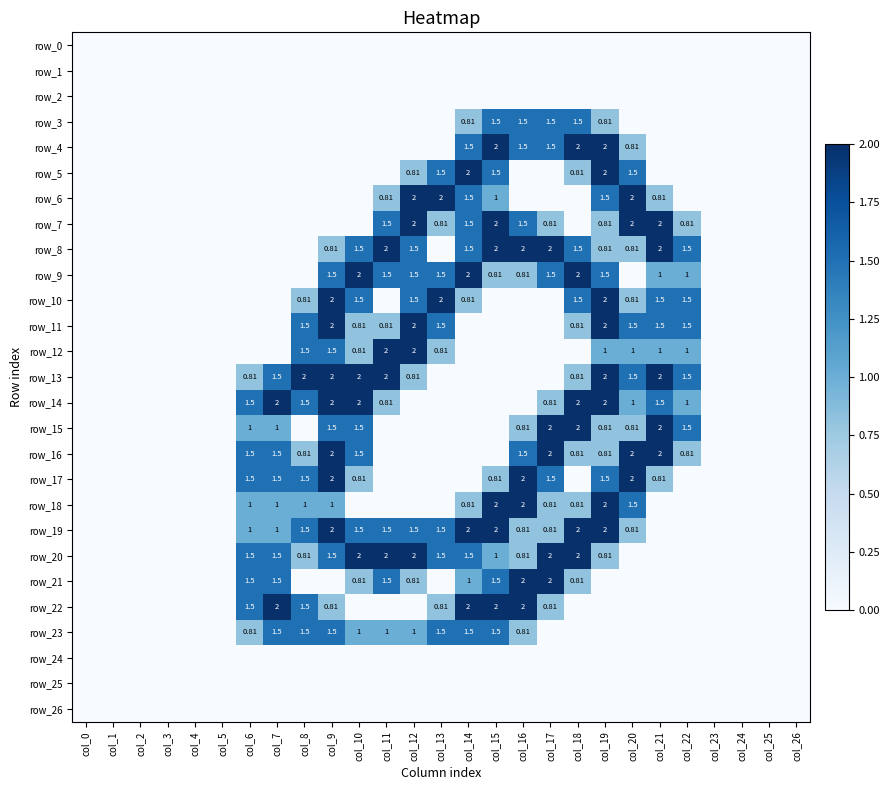

Reading right to left, what are all the values shown in this chart?

row_0: col_26=0.0	col_25=0.0	col_24=0.0	col_23=0.0	col_22=0.0	col_21=0.0	col_20=0.0	col_19=0.0	col_18=0.0	col_17=0.0	col_16=0.0	col_15=0.0	col_14=0.0	col_13=0.0	col_12=0.0	col_11=0.0	col_10=0.0	col_9=0.0	col_8=0.0	col_7=0.0	col_6=0.0	col_5=0.0	col_4=0.0	col_3=0.0	col_2=0.0	col_1=0.0	col_0=0.0
row_1: col_26=0.0	col_25=0.0	col_24=0.0	col_23=0.0	col_22=0.0	col_21=0.0	col_20=0.0	col_19=0.0	col_18=0.0	col_17=0.0	col_16=0.0	col_15=0.0	col_14=0.0	col_13=0.0	col_12=0.0	col_11=0.0	col_10=0.0	col_9=0.0	col_8=0.0	col_7=0.0	col_6=0.0	col_5=0.0	col_4=0.0	col_3=0.0	col_2=0.0	col_1=0.0	col_0=0.0
row_2: col_26=0.0	col_25=0.0	col_24=0.0	col_23=0.0	col_22=0.0	col_21=0.0	col_20=0.0	col_19=0.0	col_18=0.0	col_17=0.0	col_16=0.0	col_15=0.0	col_14=0.0	col_13=0.0	col_12=0.0	col_11=0.0	col_10=0.0	col_9=0.0	col_8=0.0	col_7=0.0	col_6=0.0	col_5=0.0	col_4=0.0	col_3=0.0	col_2=0.0	col_1=0.0	col_0=0.0
row_3: col_26=0.0	col_25=0.0	col_24=0.0	col_23=0.0	col_22=0.0	col_21=0.0	col_20=0.0	col_19=0.8	col_18=1.5	col_17=1.5	col_16=1.5	col_15=1.5	col_14=0.8	col_13=0.0	col_12=0.0	col_11=0.0	col_10=0.0	col_9=0.0	col_8=0.0	col_7=0.0	col_6=0.0	col_5=0.0	col_4=0.0	col_3=0.0	col_2=0.0	col_1=0.0	col_0=0.0
row_4: col_26=0.0	col_25=0.0	col_24=0.0	col_23=0.0	col_22=0.0	col_21=0.0	col_20=0.8	col_19=2.0	col_18=2.0	col_17=1.5	col_16=1.5	col_15=2.0	col_14=1.5	col_13=0.0	col_12=0.0	col_11=0.0	col_10=0.0	col_9=0.0	col_8=0.0	col_7=0.0	col_6=0.0	col_5=0.0	col_4=0.0	col_3=0.0	col_2=0.0	col_1=0.0	col_0=0.0
row_5: col_26=0.0	col_25=0.0	col_24=0.0	col_23=0.0	col_22=0.0	col_21=0.0	col_20=1.5	col_19=2.0	col_18=0.8	col_17=0.0	col_16=0.0	col_15=1.5	col_14=2.0	col_13=1.5	col_12=0.8	col_11=0.0	col_10=0.0	col_9=0.0	col_8=0.0	col_7=0.0	col_6=0.0	col_5=0.0	col_4=0.0	col_3=0.0	col_2=0.0	col_1=0.0	col_0=0.0
row_6: col_26=0.0	col_25=0.0	col_24=0.0	col_23=0.0	col_22=0.0	col_21=0.8	col_20=2.0	col_19=1.5	col_18=0.0	col_17=0.0	col_16=0.0	col_15=1.0	col_14=1.5	col_13=2.0	col_12=2.0	col_11=0.8	col_10=0.0	col_9=0.0	col_8=0.0	col_7=0.0	col_6=0.0	col_5=0.0	col_4=0.0	col_3=0.0	col_2=0.0	col_1=0.0	col_0=0.0
row_7: col_26=0.0	col_25=0.0	col_24=0.0	col_23=0.0	col_22=0.8	col_21=2.0	col_20=2.0	col_19=0.8	col_18=0.0	col_17=0.8	col_16=1.5	col_15=2.0	col_14=1.5	col_13=0.8	col_12=2.0	col_11=1.5	col_10=0.0	col_9=0.0	col_8=0.0	col_7=0.0	col_6=0.0	col_5=0.0	col_4=0.0	col_3=0.0	col_2=0.0	col_1=0.0	col_0=0.0
row_8: col_26=0.0	col_25=0.0	col_24=0.0	col_23=0.0	col_22=1.5	col_21=2.0	col_20=0.8	col_19=0.8	col_18=1.5	col_17=2.0	col_16=2.0	col_15=2.0	col_14=1.5	col_13=0.0	col_12=1.5	col_11=2.0	col_10=1.5	col_9=0.8	col_8=0.0	col_7=0.0	col_6=0.0	col_5=0.0	col_4=0.0	col_3=0.0	col_2=0.0	col_1=0.0	col_0=0.0
row_9: col_26=0.0	col_25=0.0	col_24=0.0	col_23=0.0	col_22=1.0	col_21=1.0	col_20=0.0	col_19=1.5	col_18=2.0	col_17=1.5	col_16=0.8	col_15=0.8	col_14=2.0	col_13=1.5	col_12=1.5	col_11=1.5	col_10=2.0	col_9=1.5	col_8=0.0	col_7=0.0	col_6=0.0	col_5=0.0	col_4=0.0	col_3=0.0	col_2=0.0	col_1=0.0	col_0=0.0
row_10: col_26=0.0	col_25=0.0	col_24=0.0	col_23=0.0	col_22=1.5	col_21=1.5	col_20=0.8	col_19=2.0	col_18=1.5	col_17=0.0	col_16=0.0	col_15=0.0	col_14=0.8	col_13=2.0	col_12=1.5	col_11=0.0	col_10=1.5	col_9=2.0	col_8=0.8	col_7=0.0	col_6=0.0	col_5=0.0	col_4=0.0	col_3=0.0	col_2=0.0	col_1=0.0	col_0=0.0
row_11: col_26=0.0	col_25=0.0	col_24=0.0	col_23=0.0	col_22=1.5	col_21=1.5	col_20=1.5	col_19=2.0	col_18=0.8	col_17=0.0	col_16=0.0	col_15=0.0	col_14=0.0	col_13=1.5	col_12=2.0	col_11=0.8	col_10=0.8	col_9=2.0	col_8=1.5	col_7=0.0	col_6=0.0	col_5=0.0	col_4=0.0	col_3=0.0	col_2=0.0	col_1=0.0	col_0=0.0
row_12: col_26=0.0	col_25=0.0	col_24=0.0	col_23=0.0	col_22=1.0	col_21=1.0	col_20=1.0	col_19=1.0	col_18=0.0	col_17=0.0	col_16=0.0	col_15=0.0	col_14=0.0	col_13=0.8	col_12=2.0	col_11=2.0	col_10=0.8	col_9=1.5	col_8=1.5	col_7=0.0	col_6=0.0	col_5=0.0	col_4=0.0	col_3=0.0	col_2=0.0	col_1=0.0	col_0=0.0
row_13: col_26=0.0	col_25=0.0	col_24=0.0	col_23=0.0	col_22=1.5	col_21=2.0	col_20=1.5	col_19=2.0	col_18=0.8	col_17=0.0	col_16=0.0	col_15=0.0	col_14=0.0	col_13=0.0	col_12=0.8	col_11=2.0	col_10=2.0	col_9=2.0	col_8=2.0	col_7=1.5	col_6=0.8	col_5=0.0	col_4=0.0	col_3=0.0	col_2=0.0	col_1=0.0	col_0=0.0
row_14: col_26=0.0	col_25=0.0	col_24=0.0	col_23=0.0	col_22=1.0	col_21=1.5	col_20=1.0	col_19=2.0	col_18=2.0	col_17=0.8	col_16=0.0	col_15=0.0	col_14=0.0	col_13=0.0	col_12=0.0	col_11=0.8	col_10=2.0	col_9=2.0	col_8=1.5	col_7=2.0	col_6=1.5	col_5=0.0	col_4=0.0	col_3=0.0	col_2=0.0	col_1=0.0	col_0=0.0
row_15: col_26=0.0	col_25=0.0	col_24=0.0	col_23=0.0	col_22=1.5	col_21=2.0	col_20=0.8	col_19=0.8	col_18=2.0	col_17=2.0	col_16=0.8	col_15=0.0	col_14=0.0	col_13=0.0	col_12=0.0	col_11=0.0	col_10=1.5	col_9=1.5	col_8=0.0	col_7=1.0	col_6=1.0	col_5=0.0	col_4=0.0	col_3=0.0	col_2=0.0	col_1=0.0	col_0=0.0
row_16: col_26=0.0	col_25=0.0	col_24=0.0	col_23=0.0	col_22=0.8	col_21=2.0	col_20=2.0	col_19=0.8	col_18=0.8	col_17=2.0	col_16=1.5	col_15=0.0	col_14=0.0	col_13=0.0	col_12=0.0	col_11=0.0	col_10=1.5	col_9=2.0	col_8=0.8	col_7=1.5	col_6=1.5	col_5=0.0	col_4=0.0	col_3=0.0	col_2=0.0	col_1=0.0	col_0=0.0
row_17: col_26=0.0	col_25=0.0	col_24=0.0	col_23=0.0	col_22=0.0	col_21=0.8	col_20=2.0	col_19=1.5	col_18=0.0	col_17=1.5	col_16=2.0	col_15=0.8	col_14=0.0	col_13=0.0	col_12=0.0	col_11=0.0	col_10=0.8	col_9=2.0	col_8=1.5	col_7=1.5	col_6=1.5	col_5=0.0	col_4=0.0	col_3=0.0	col_2=0.0	col_1=0.0	col_0=0.0
row_18: col_26=0.0	col_25=0.0	col_24=0.0	col_23=0.0	col_22=0.0	col_21=0.0	col_20=1.5	col_19=2.0	col_18=0.8	col_17=0.8	col_16=2.0	col_15=2.0	col_14=0.8	col_13=0.0	col_12=0.0	col_11=0.0	col_10=0.0	col_9=1.0	col_8=1.0	col_7=1.0	col_6=1.0	col_5=0.0	col_4=0.0	col_3=0.0	col_2=0.0	col_1=0.0	col_0=0.0
row_19: col_26=0.0	col_25=0.0	col_24=0.0	col_23=0.0	col_22=0.0	col_21=0.0	col_20=0.8	col_19=2.0	col_18=2.0	col_17=0.8	col_16=0.8	col_15=2.0	col_14=2.0	col_13=1.5	col_12=1.5	col_11=1.5	col_10=1.5	col_9=2.0	col_8=1.5	col_7=1.0	col_6=1.0	col_5=0.0	col_4=0.0	col_3=0.0	col_2=0.0	col_1=0.0	col_0=0.0
row_20: col_26=0.0	col_25=0.0	col_24=0.0	col_23=0.0	col_22=0.0	col_21=0.0	col_20=0.0	col_19=0.8	col_18=2.0	col_17=2.0	col_16=0.8	col_15=1.0	col_14=1.5	col_13=1.5	col_12=2.0	col_11=2.0	col_10=2.0	col_9=1.5	col_8=0.8	col_7=1.5	col_6=1.5	col_5=0.0	col_4=0.0	col_3=0.0	col_2=0.0	col_1=0.0	col_0=0.0
row_21: col_26=0.0	col_25=0.0	col_24=0.0	col_23=0.0	col_22=0.0	col_21=0.0	col_20=0.0	col_19=0.0	col_18=0.8	col_17=2.0	col_16=2.0	col_15=1.5	col_14=1.0	col_13=0.0	col_12=0.8	col_11=1.5	col_10=0.8	col_9=0.0	col_8=0.0	col_7=1.5	col_6=1.5	col_5=0.0	col_4=0.0	col_3=0.0	col_2=0.0	col_1=0.0	col_0=0.0
row_22: col_26=0.0	col_25=0.0	col_24=0.0	col_23=0.0	col_22=0.0	col_21=0.0	col_20=0.0	col_19=0.0	col_18=0.0	col_17=0.8	col_16=2.0	col_15=2.0	col_14=2.0	col_13=0.8	col_12=0.0	col_11=0.0	col_10=0.0	col_9=0.8	col_8=1.5	col_7=2.0	col_6=1.5	col_5=0.0	col_4=0.0	col_3=0.0	col_2=0.0	col_1=0.0	col_0=0.0
row_23: col_26=0.0	col_25=0.0	col_24=0.0	col_23=0.0	col_22=0.0	col_21=0.0	col_20=0.0	col_19=0.0	col_18=0.0	col_17=0.0	col_16=0.8	col_15=1.5	col_14=1.5	col_13=1.5	col_12=1.0	col_11=1.0	col_10=1.0	col_9=1.5	col_8=1.5	col_7=1.5	col_6=0.8	col_5=0.0	col_4=0.0	col_3=0.0	col_2=0.0	col_1=0.0	col_0=0.0
row_24: col_26=0.0	col_25=0.0	col_24=0.0	col_23=0.0	col_22=0.0	col_21=0.0	col_20=0.0	col_19=0.0	col_18=0.0	col_17=0.0	col_16=0.0	col_15=0.0	col_14=0.0	col_13=0.0	col_12=0.0	col_11=0.0	col_10=0.0	col_9=0.0	col_8=0.0	col_7=0.0	col_6=0.0	col_5=0.0	col_4=0.0	col_3=0.0	col_2=0.0	col_1=0.0	col_0=0.0
row_25: col_26=0.0	col_25=0.0	col_24=0.0	col_23=0.0	col_22=0.0	col_21=0.0	col_20=0.0	col_19=0.0	col_18=0.0	col_17=0.0	col_16=0.0	col_15=0.0	col_14=0.0	col_13=0.0	col_12=0.0	col_11=0.0	col_10=0.0	col_9=0.0	col_8=0.0	col_7=0.0	col_6=0.0	col_5=0.0	col_4=0.0	col_3=0.0	col_2=0.0	col_1=0.0	col_0=0.0
row_26: col_26=0.0	col_25=0.0	col_24=0.0	col_23=0.0	col_22=0.0	col_21=0.0	col_20=0.0	col_19=0.0	col_18=0.0	col_17=0.0	col_16=0.0	col_15=0.0	col_14=0.0	col_13=0.0	col_12=0.0	col_11=0.0	col_10=0.0	col_9=0.0	col_8=0.0	col_7=0.0	col_6=0.0	col_5=0.0	col_4=0.0	col_3=0.0	col_2=0.0	col_1=0.0	col_0=0.0